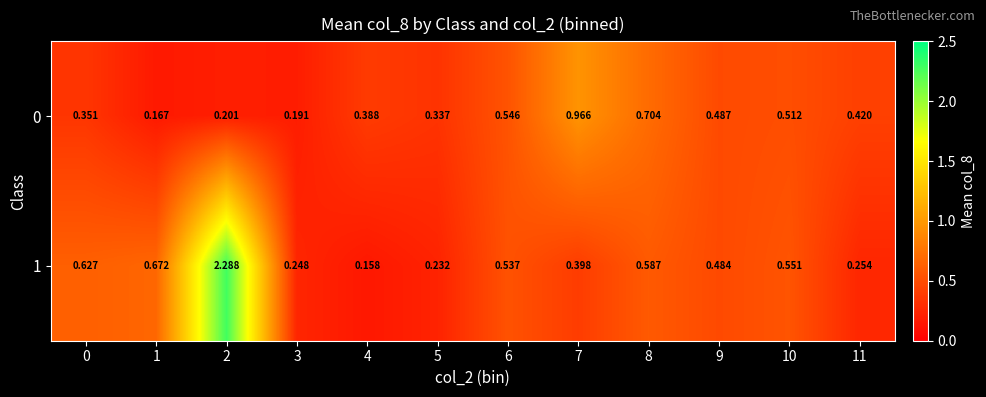

Is the value of 1 at 8 greater than the value of 0 at 8?

No